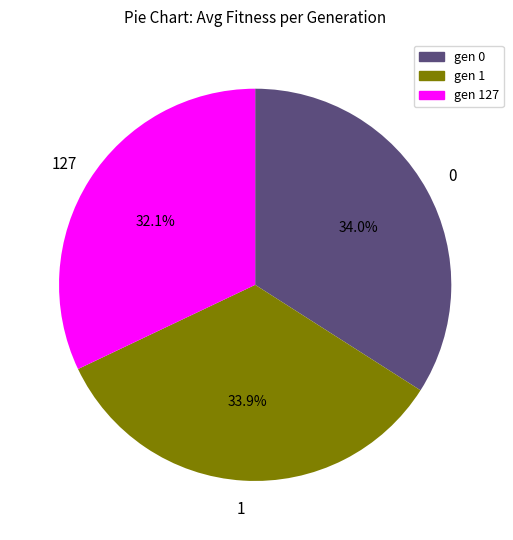

Is there a majority slice in this chart?

No